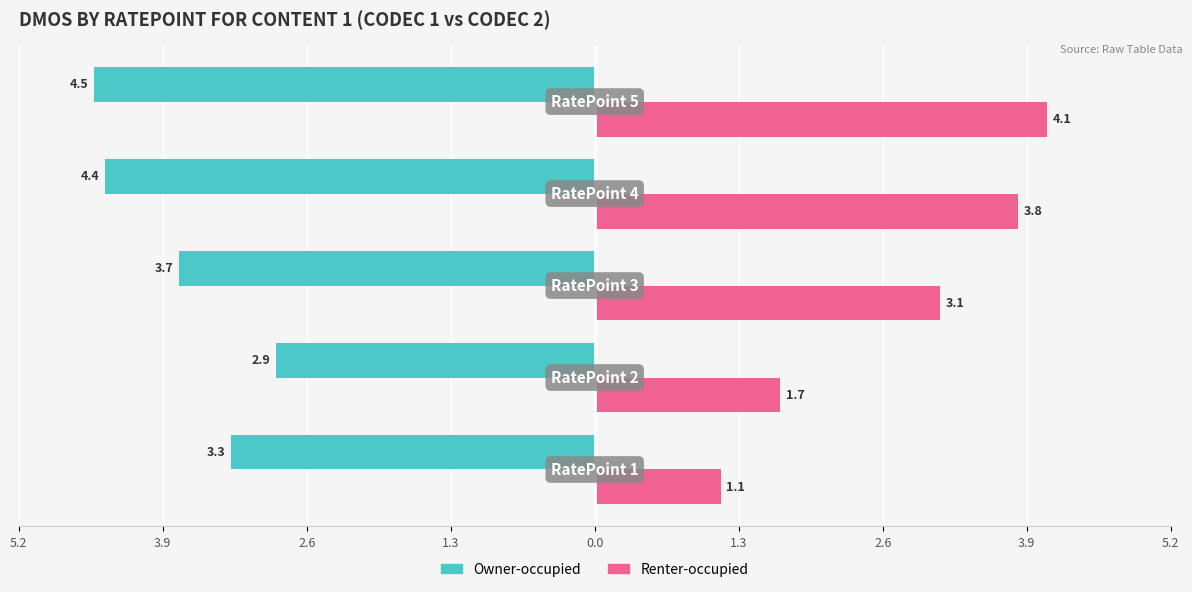

What are all the series names shown in the legend?

Owner-occupied, Renter-occupied